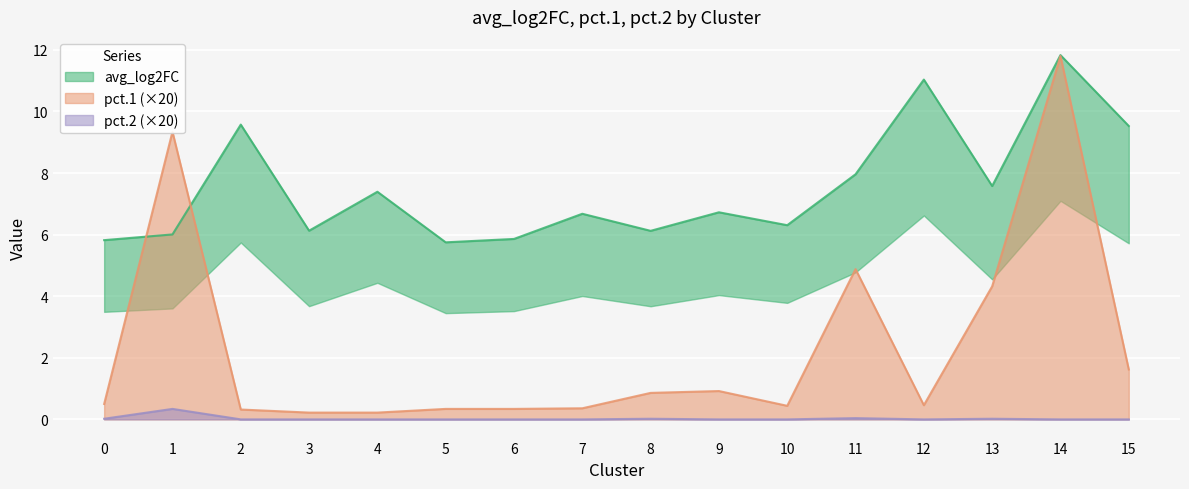

Which series has the largest total across all categories?

avg_log2FC